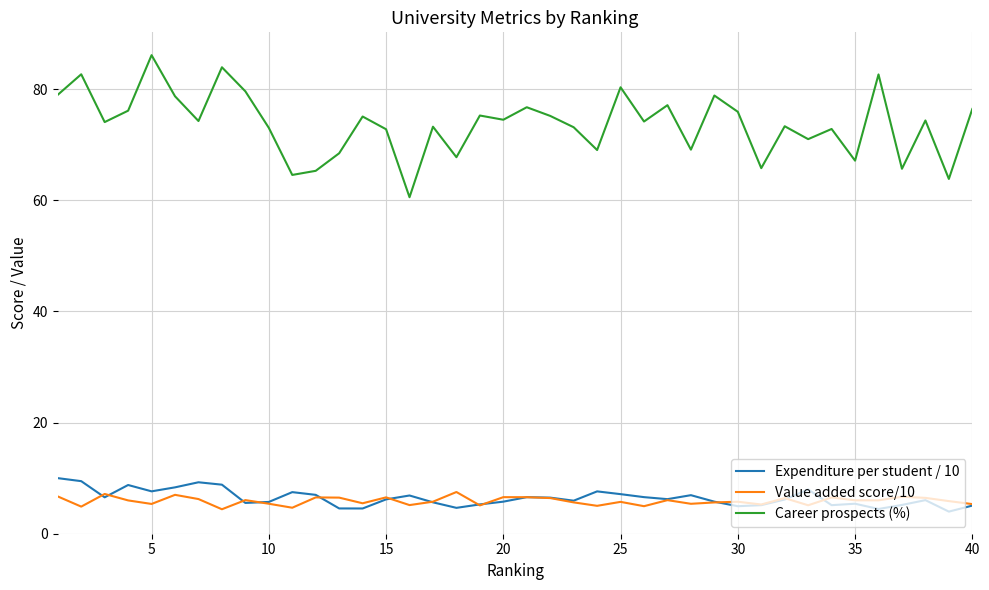

Which series has the largest range (max minus min)?

Career prospects (%)